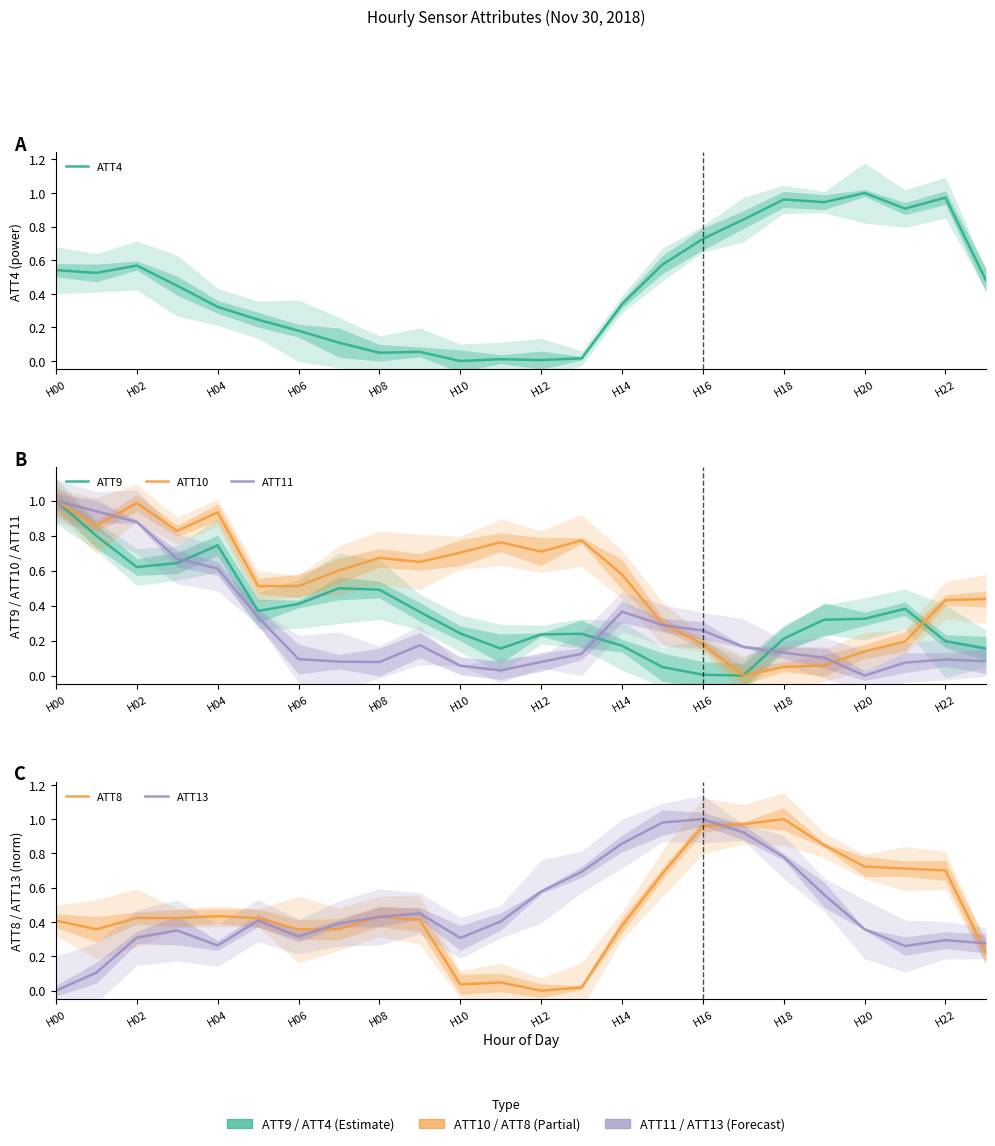

What is the total value across all series at H16?

3.1